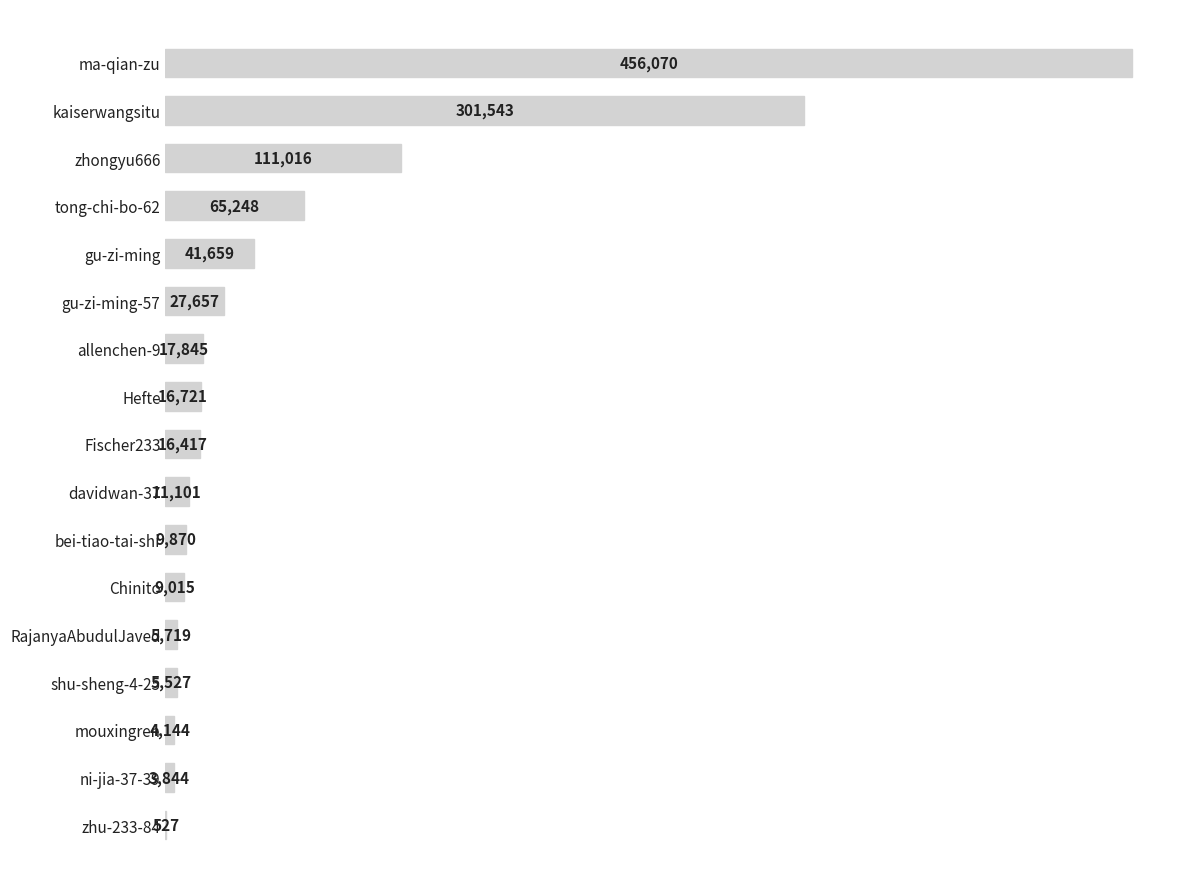

Reading top to bottom, transcribe all the data shown in this chart.

ma-qian-zu=456070	kaiserwangsitu=301543	zhongyu666=111016	tong-chi-bo-62=65248	gu-zi-ming=41659	gu-zi-ming-57=27657	allenchen-9=17845	Hefte=16721	Fischer233=16417	davidwan-37=11101	bei-tiao-tai-shi=9870	Chinito=9015	RajanyaAbudulJaved=5719	shu-sheng-4-25=5527	mouxingren=4144	ni-jia-37-39=3844	zhu-233-84=527